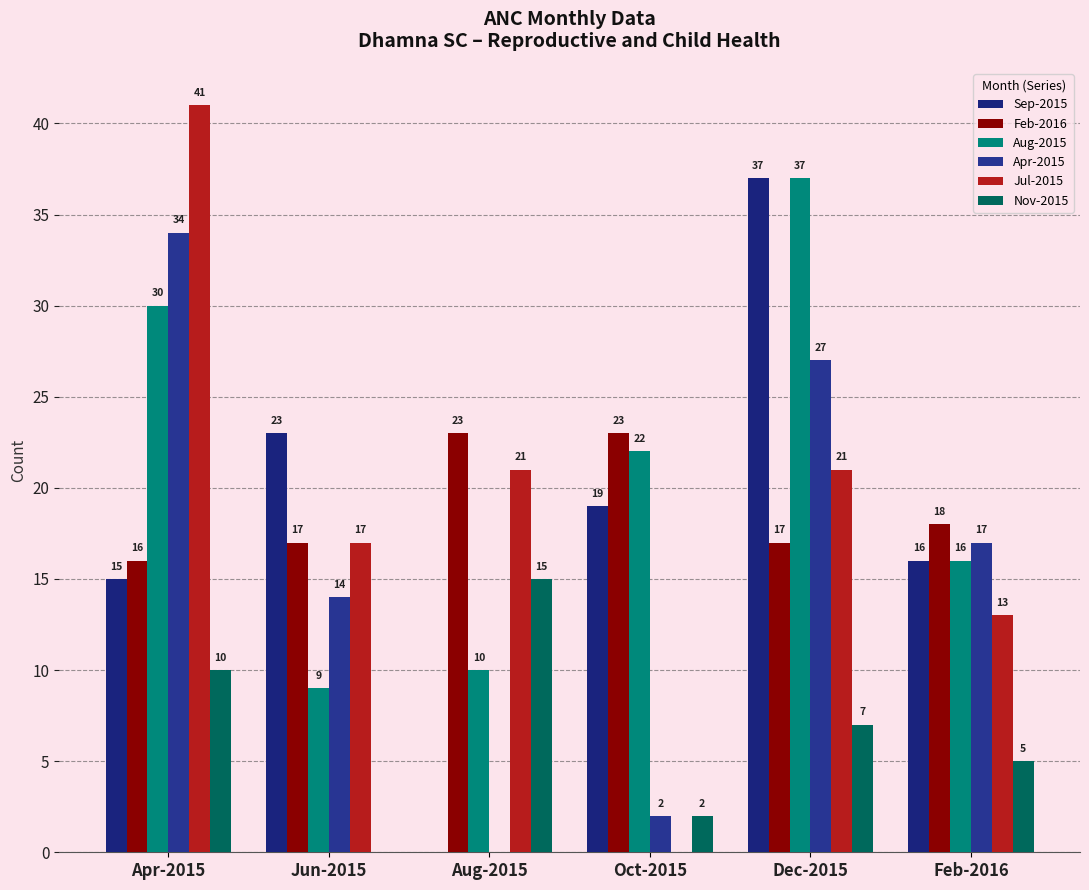

Reading left to right, extract all data points from this chart.

Sep-2015: Apr-2015=15	Jun-2015=23	Aug-2015=0	Oct-2015=19	Dec-2015=37	Feb-2016=16
Feb-2016: Apr-2015=16	Jun-2015=17	Aug-2015=23	Oct-2015=23	Dec-2015=17	Feb-2016=18
Aug-2015: Apr-2015=30	Jun-2015=9	Aug-2015=10	Oct-2015=22	Dec-2015=37	Feb-2016=16
Apr-2015: Apr-2015=34	Jun-2015=14	Aug-2015=0	Oct-2015=2	Dec-2015=27	Feb-2016=17
Jul-2015: Apr-2015=41	Jun-2015=17	Aug-2015=21	Oct-2015=0	Dec-2015=21	Feb-2016=13
Nov-2015: Apr-2015=10	Jun-2015=0	Aug-2015=15	Oct-2015=2	Dec-2015=7	Feb-2016=5